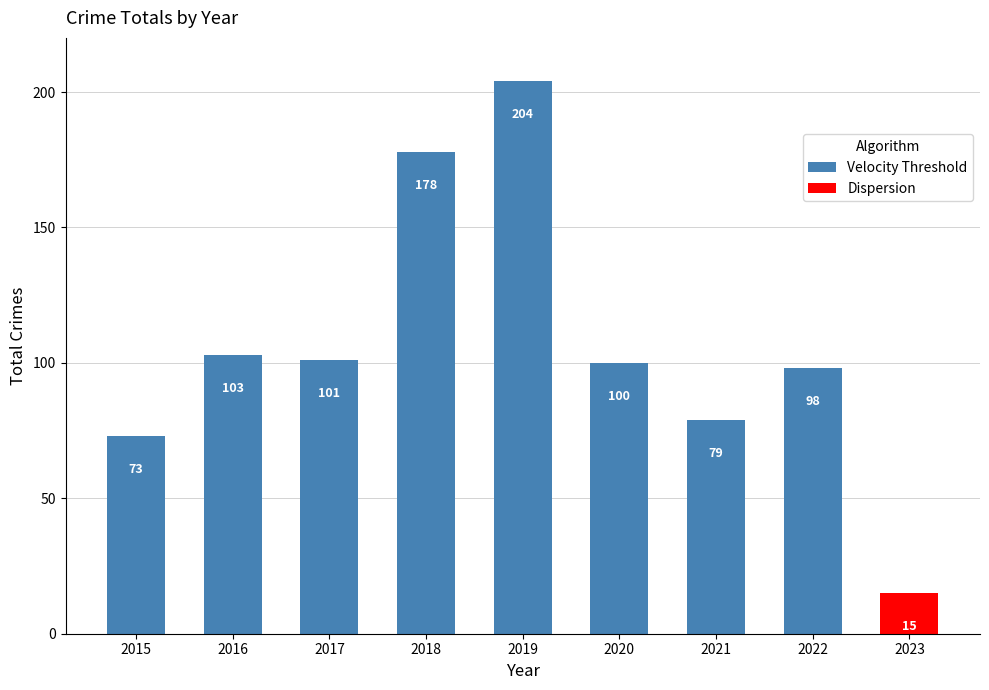

List the labels in order of value, largest first.

2019, 2018, 2016, 2017, 2020, 2022, 2021, 2015